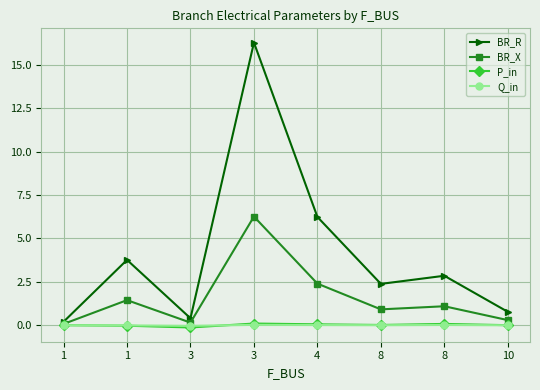

What is the sum of all P_in values?

0.1